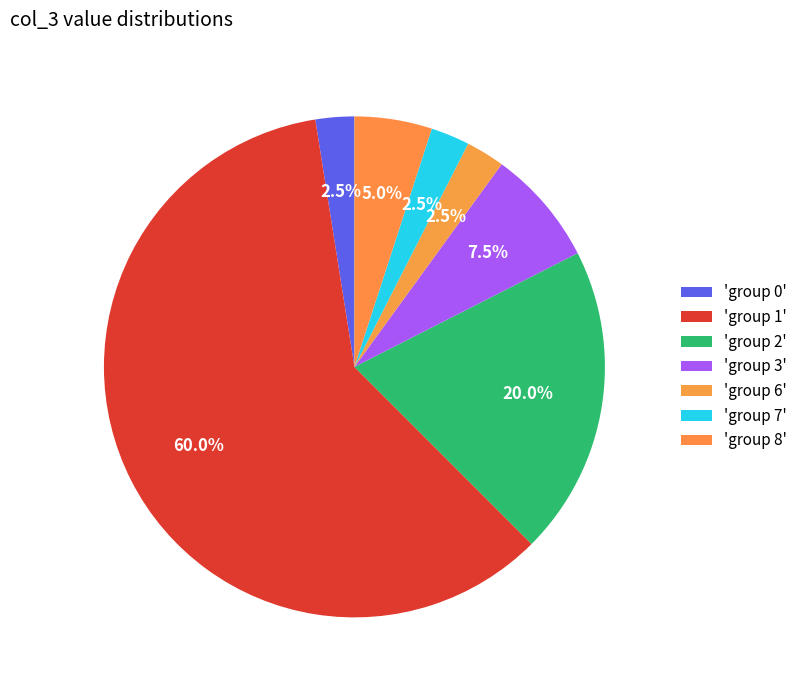

How many segments does this pie chart have?

7